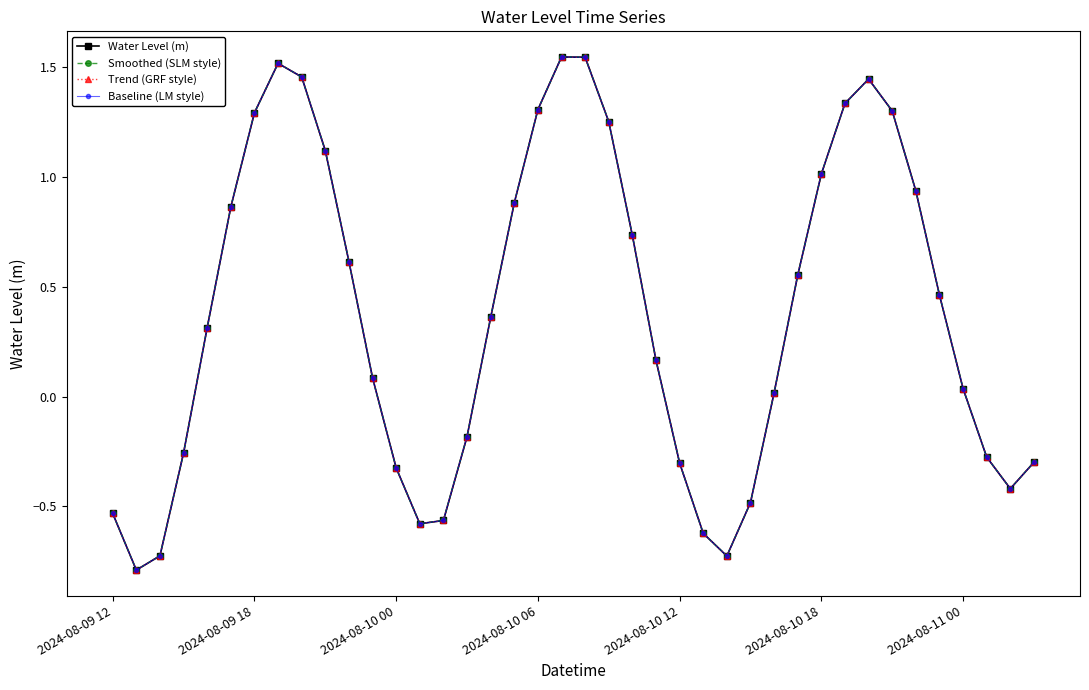

Does the chart have visible grid lines?

No